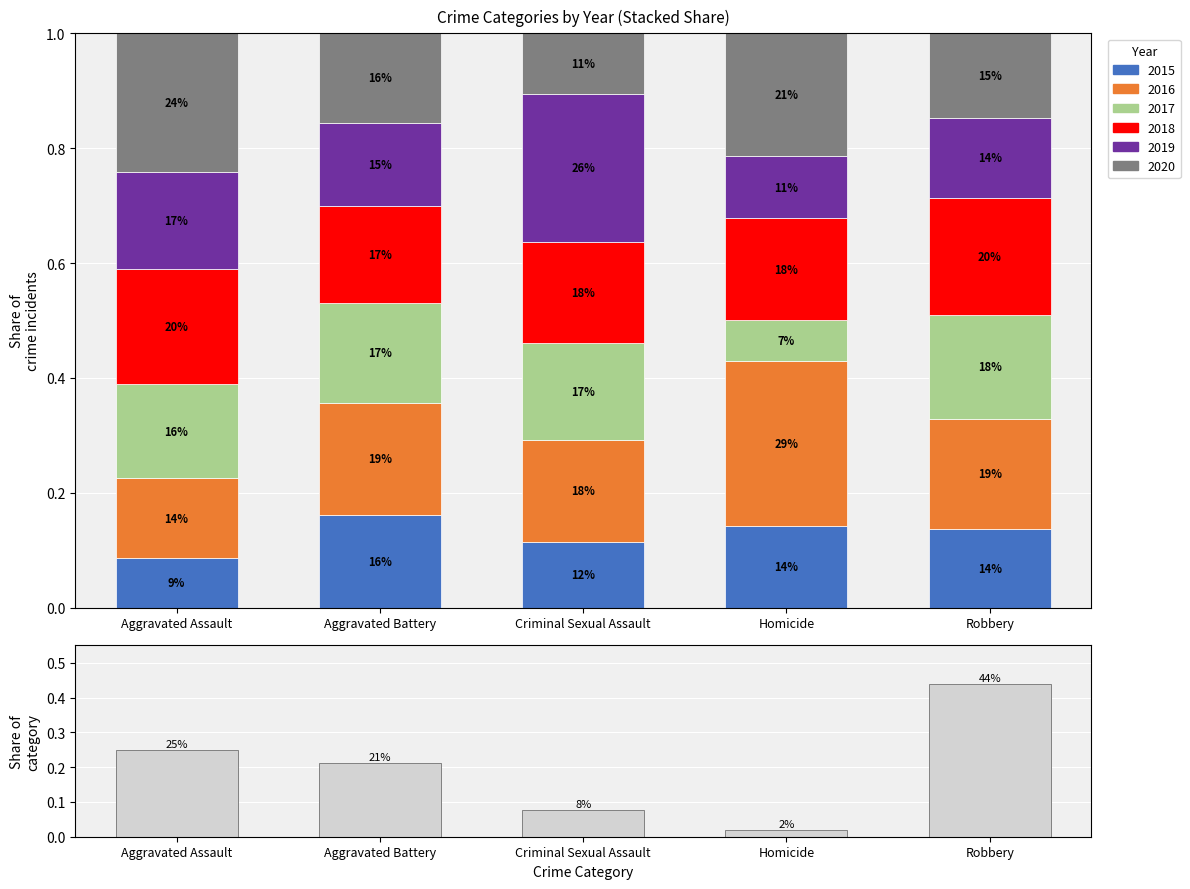

The chart shows a value of 0.1 at Robbery. True or false?

False